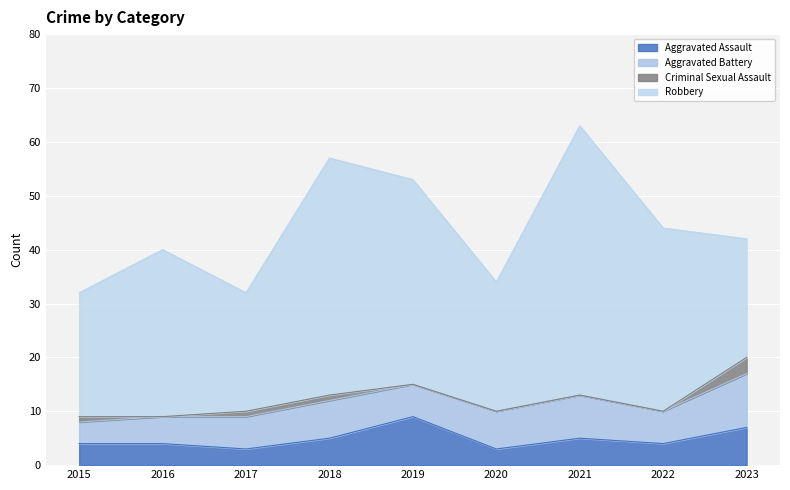

What is the maximum value shown in the chart?

50